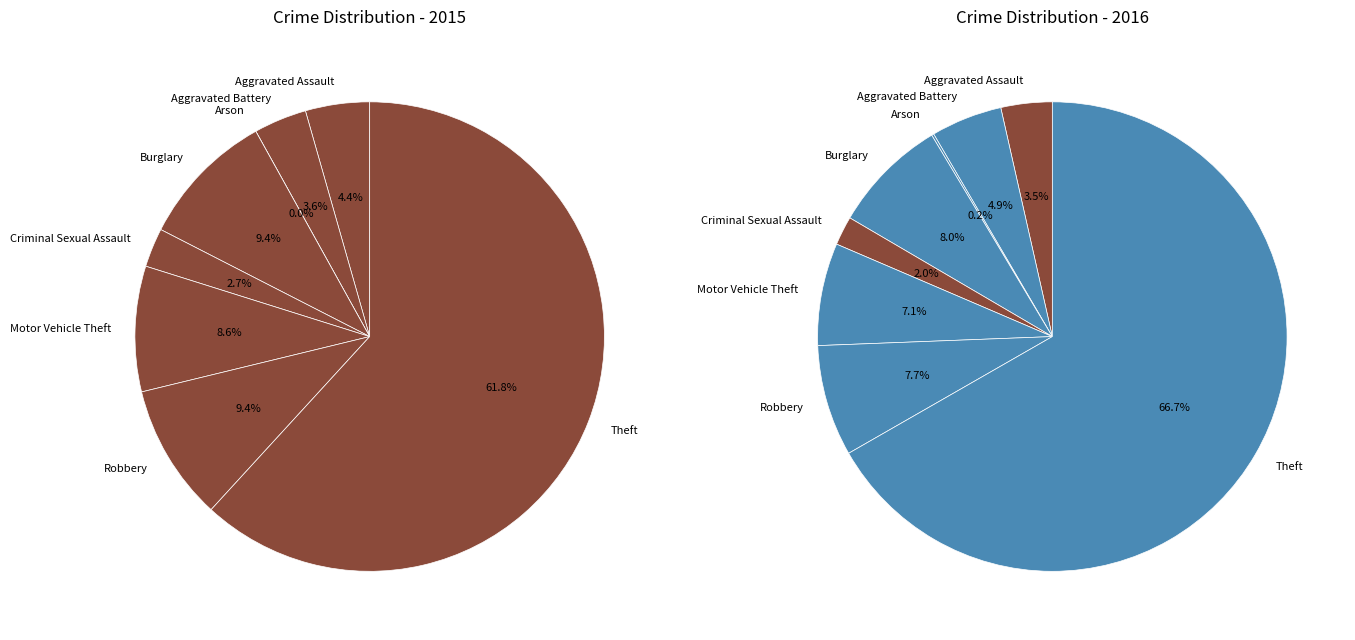

Between values_2016 and 7, which is larger?

7